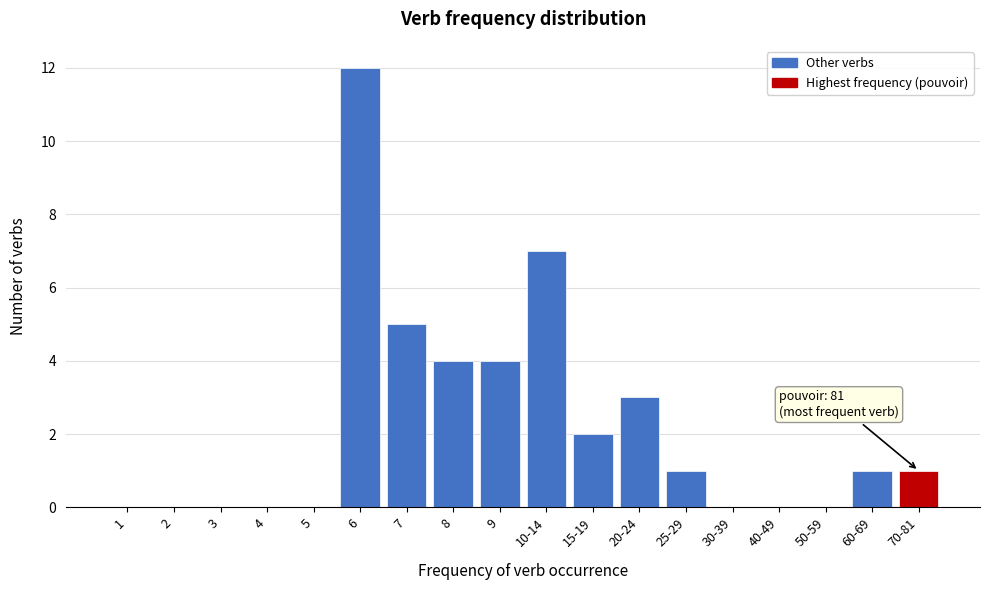

Reading left to right, list all the values displayed in this chart.

1=0	2=0	3=0	4=0	5=0	6=12	7=5	8=4	9=4	10-14=7	15-19=2	20-24=3	25-29=1	30-39=0	40-49=0	50-59=0	60-69=1	70-81=1